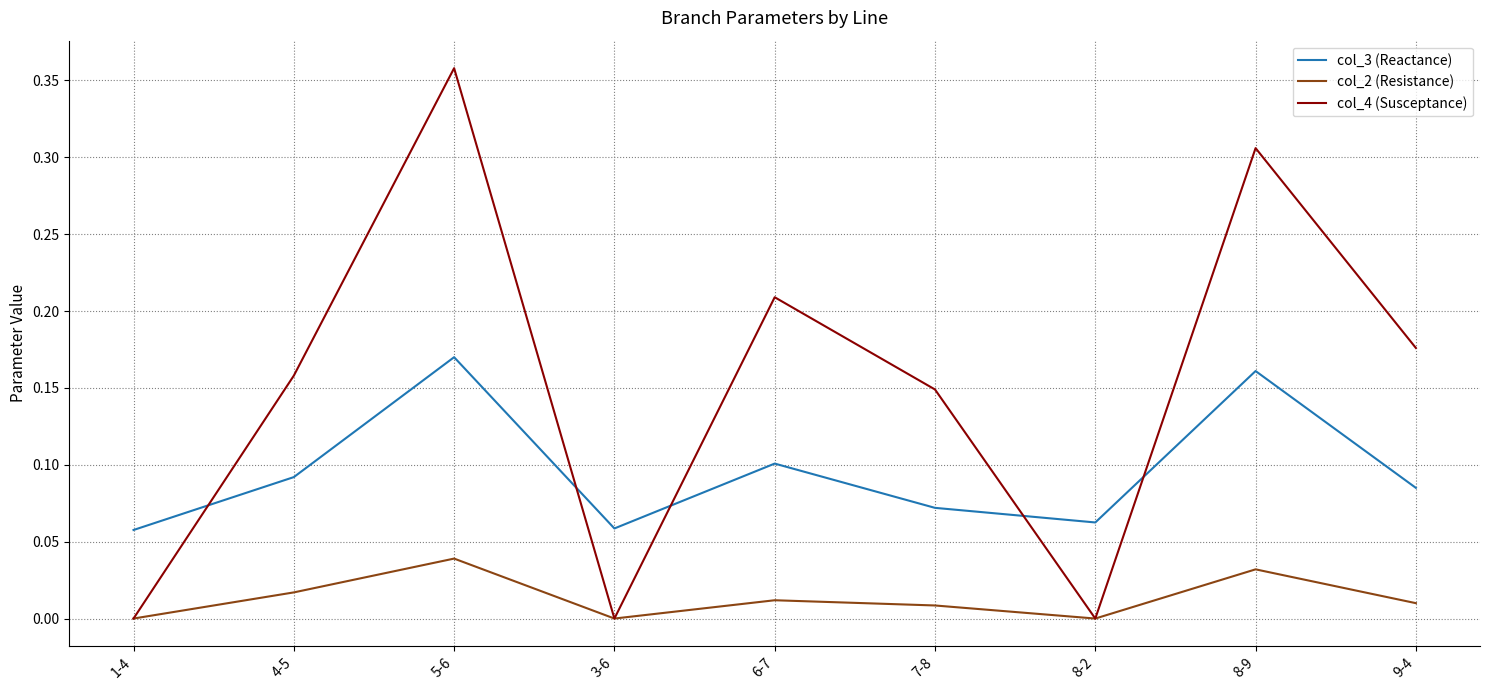

Which series has the largest range (max minus min)?

col_4 (Susceptance)